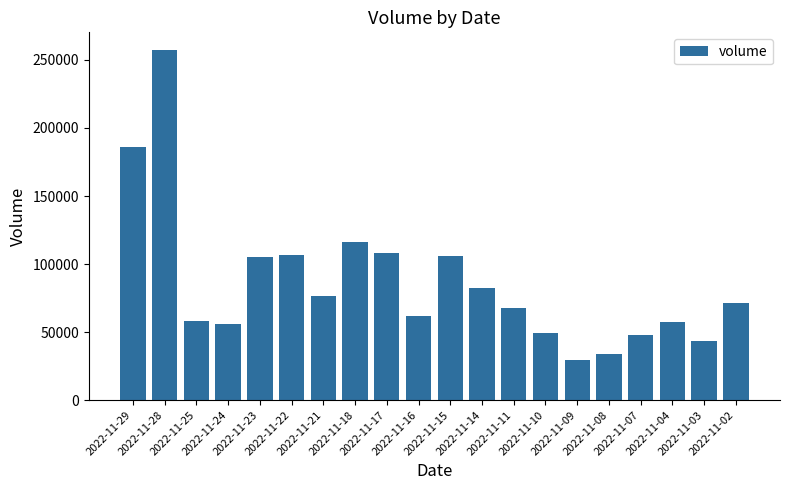

True or false: the data shows 160172 at 2022-11-22.

False